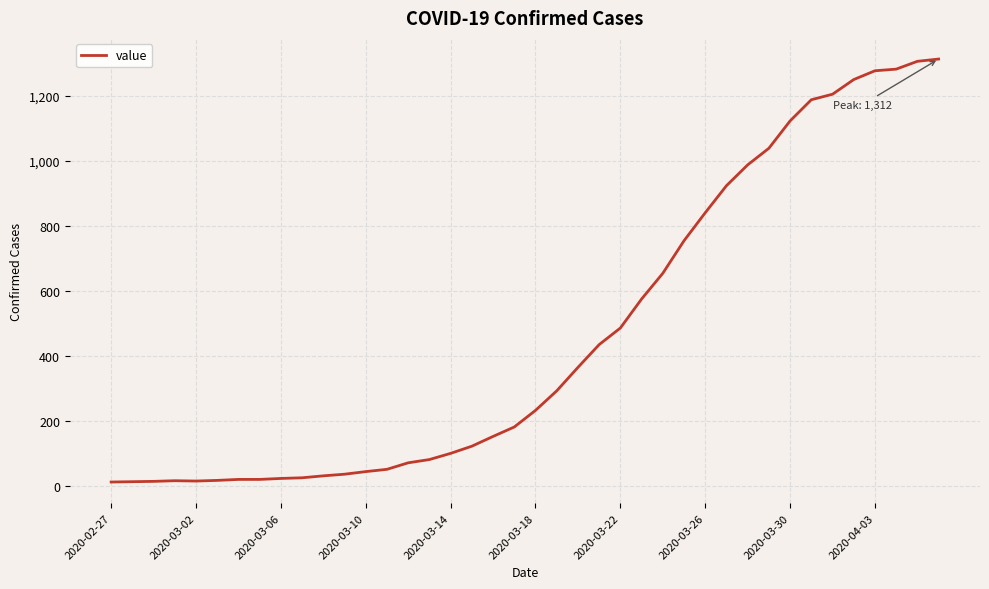

What is the maximum value shown in the chart?

1312